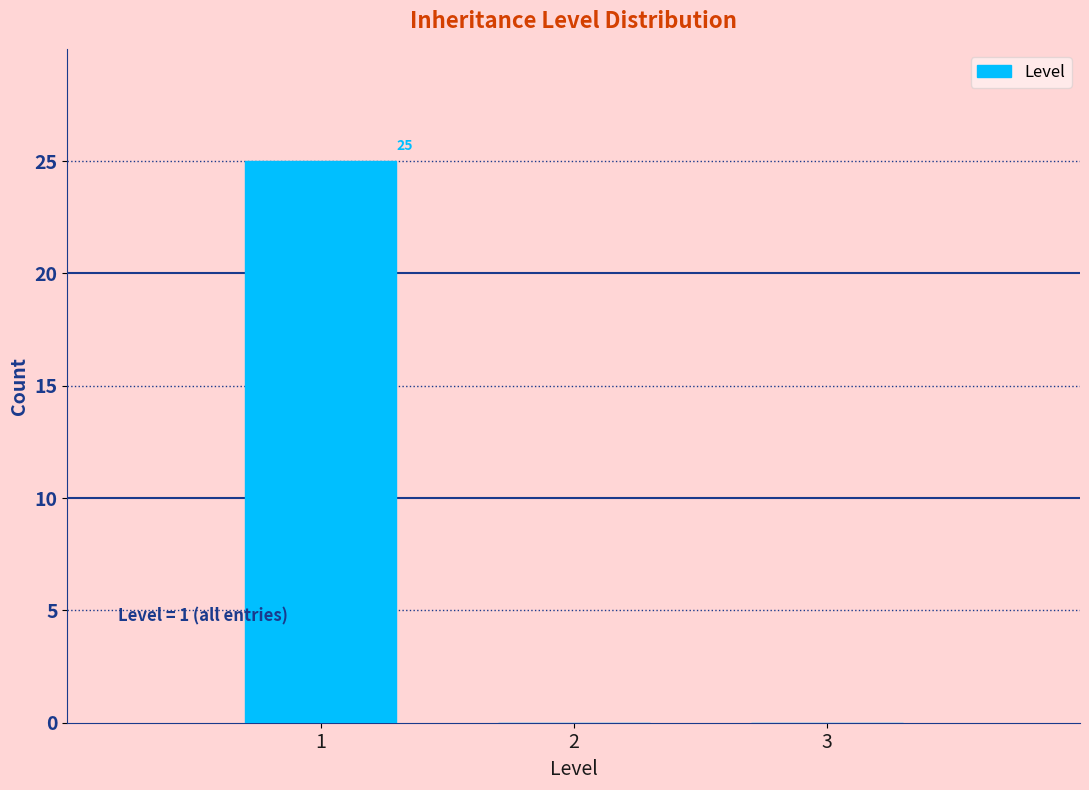

Which range on the x-axis has the tallest bar?

0.5 to 1.5